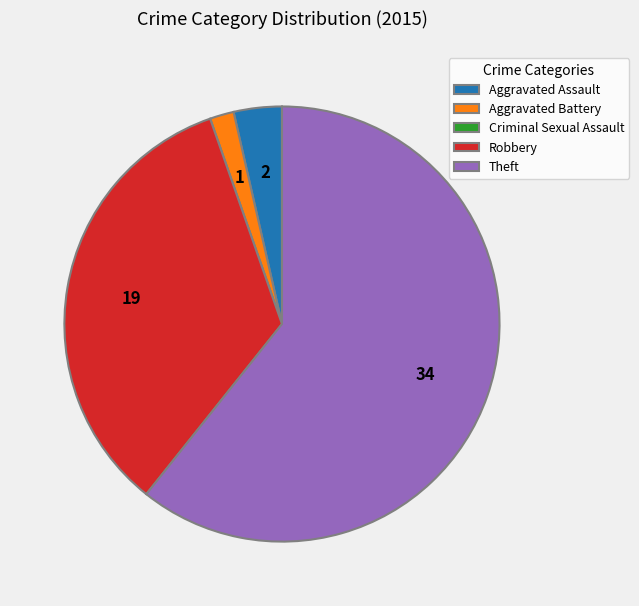

Which has a higher value, Aggravated Assault or Aggravated Battery?

Aggravated Assault